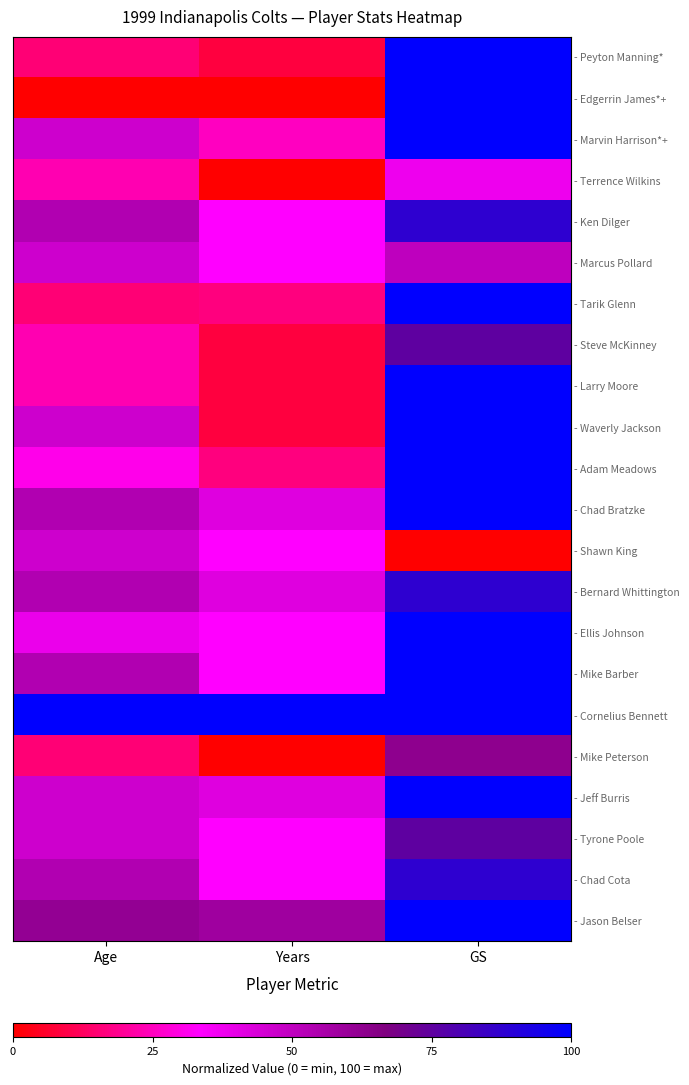

Which label corresponds to the largest value in the chart?

GS